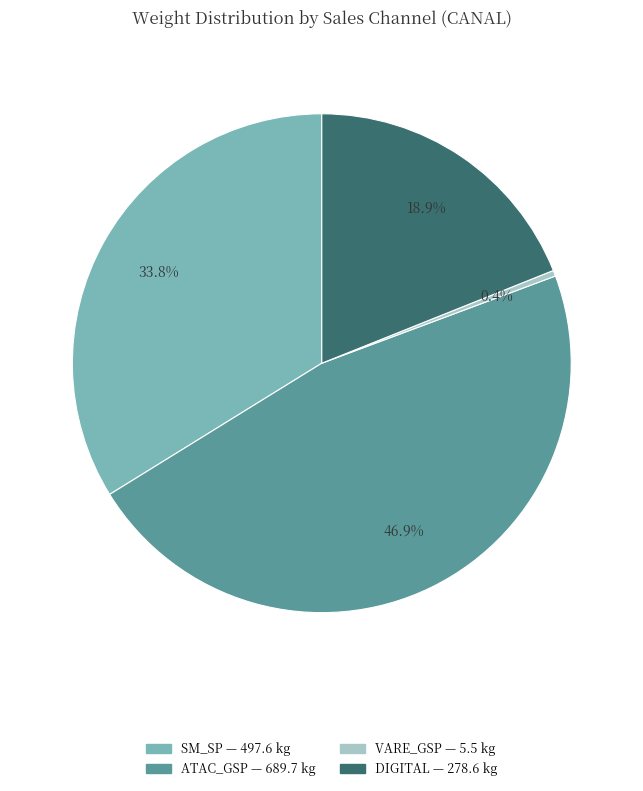

Is there a majority slice in this chart?

No